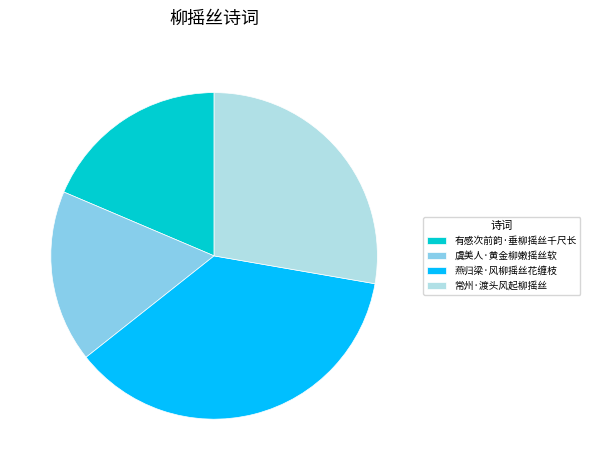

Does any single category account for the majority?

No